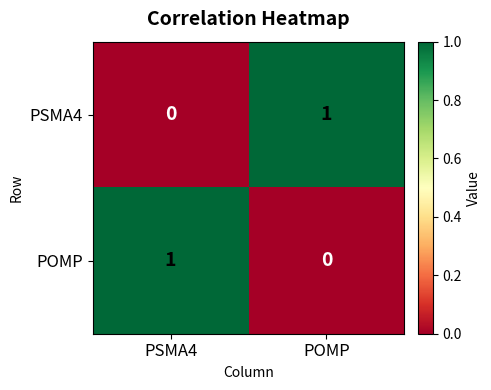

Reading right to left, what are all the values shown in this chart?

PSMA4: POMP=1	PSMA4=0
POMP: POMP=0	PSMA4=1